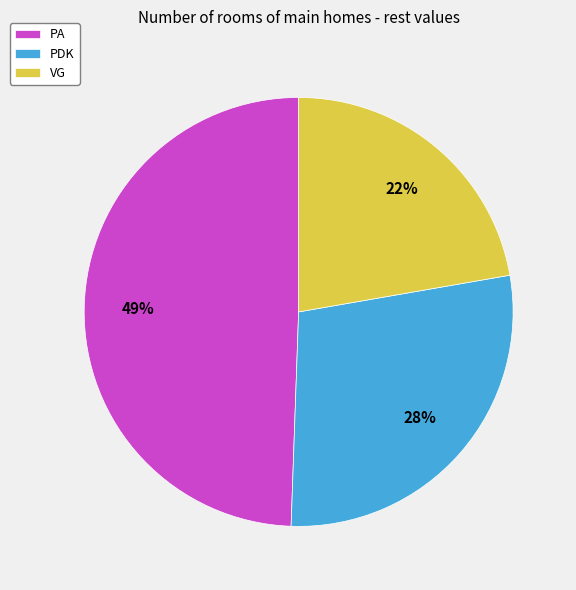

Which slice is the largest?

PA